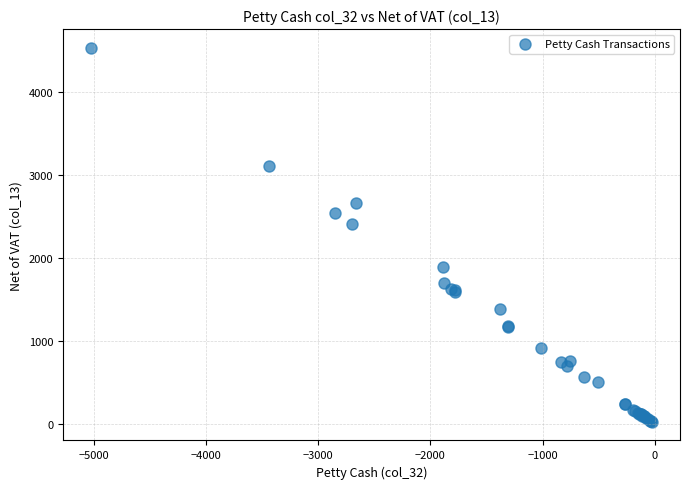

What Y value in the scatter plot is closest to 2276?

2410.5